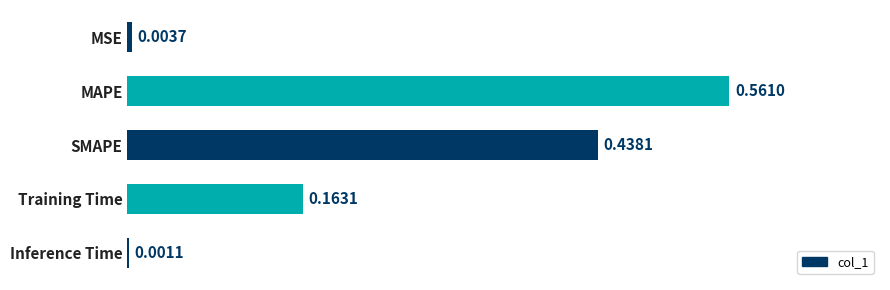

Which category has the highest value across all series?

MAPE